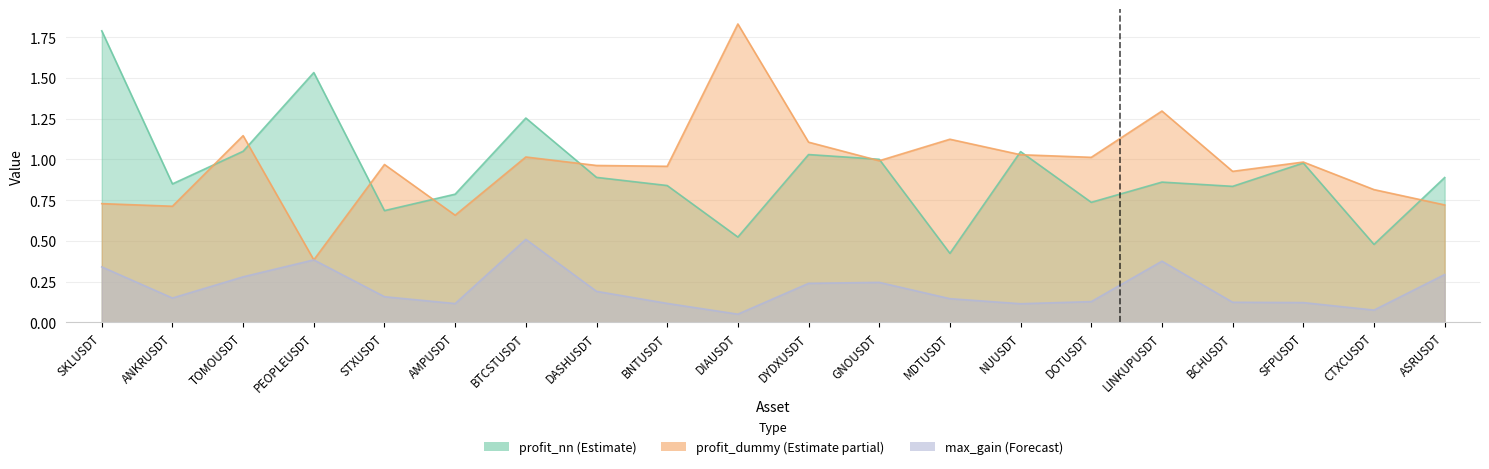

Which category has the lowest value across all series?

DIAUSDT